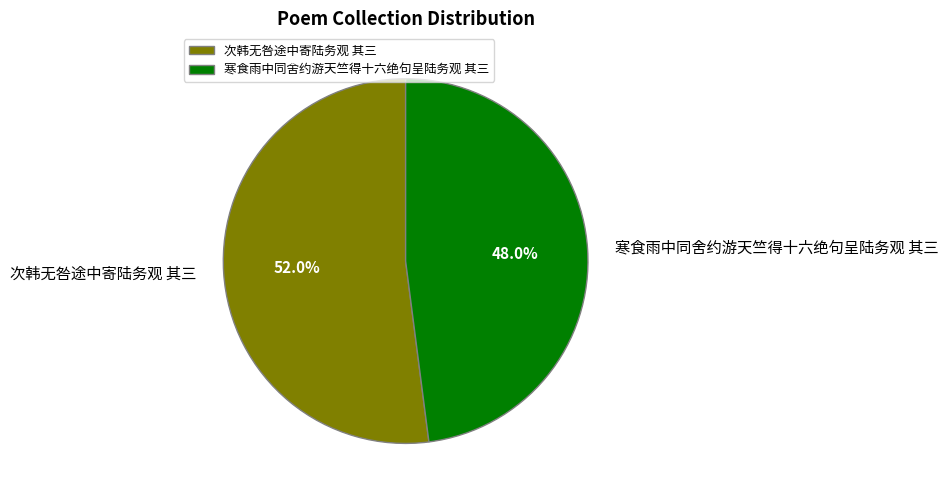

True or false: 次韩无咎途中寄陆务观 其三 accounts for 52% of the total.

True